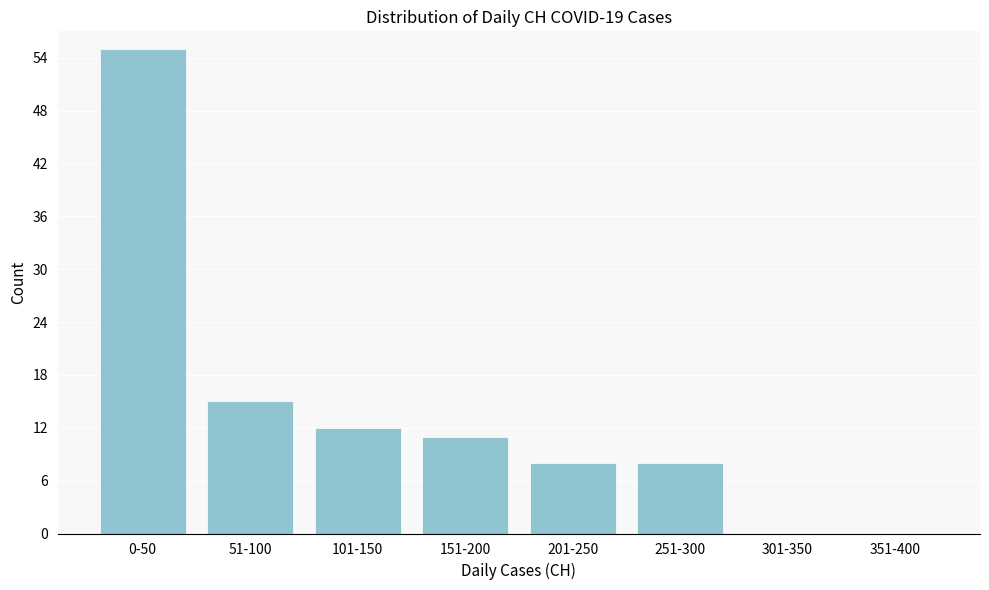

Reading left to right, list all the values displayed in this chart.

0-50=55	51-100=15	101-150=12	151-200=11	201-250=8	251-300=8	301-350=0	351-400=0